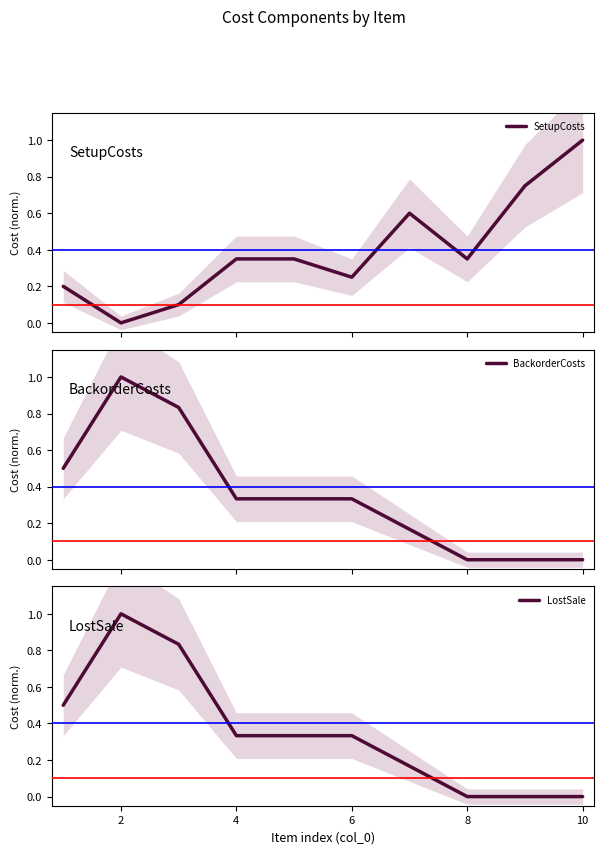

How many LostSale values are between 0 and 1?

10